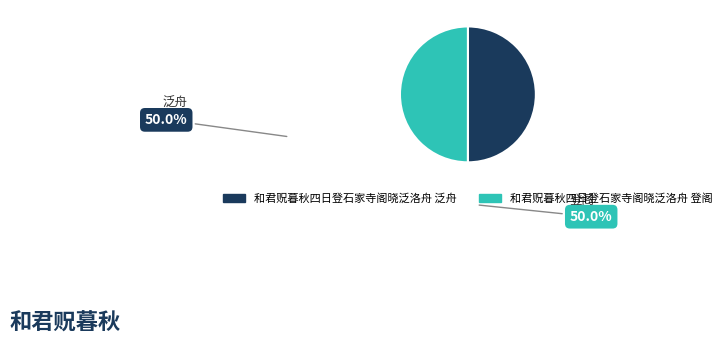

Approximately how many times larger is the value at 和君贶暮秋四日登石家寺阁晓泛洛舟 泛舟 compared to 和君贶暮秋四日登石家寺阁晓泛洛舟 登阁?

1.0